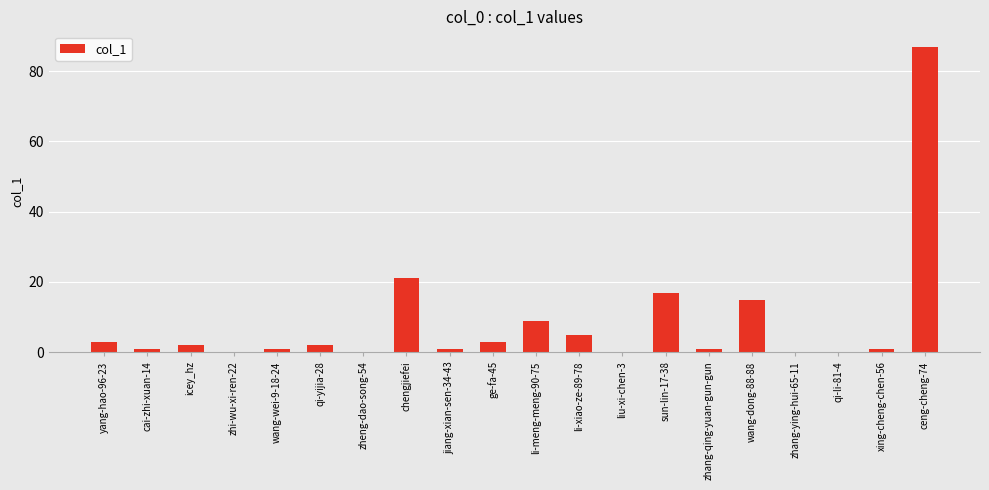

What is the greatest value displayed?

87